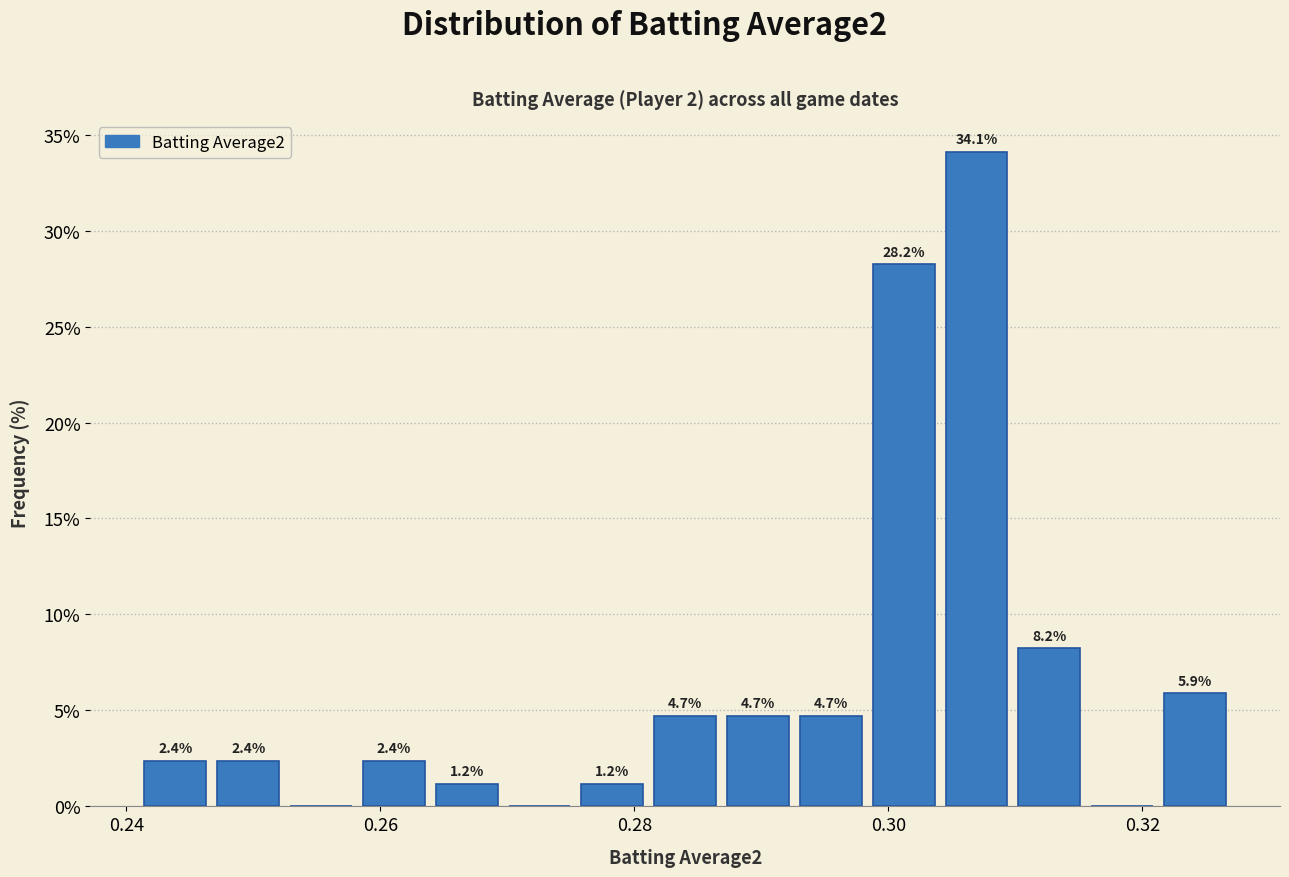

Read against the x-axis, roughly where is the centre of the tallest bar?

0.306